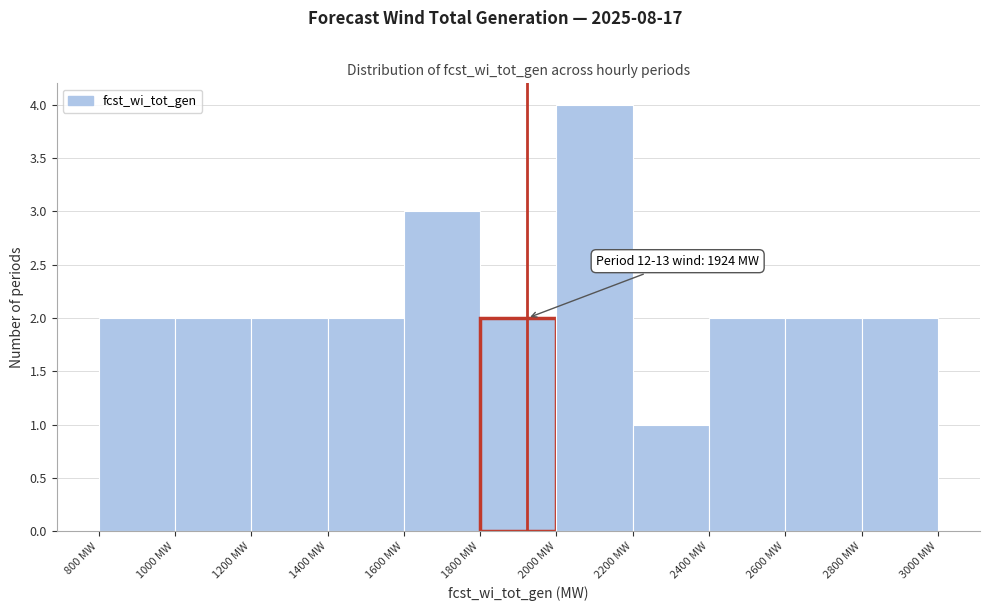

Which range on the x-axis has the tallest bar?

2000 to 2200